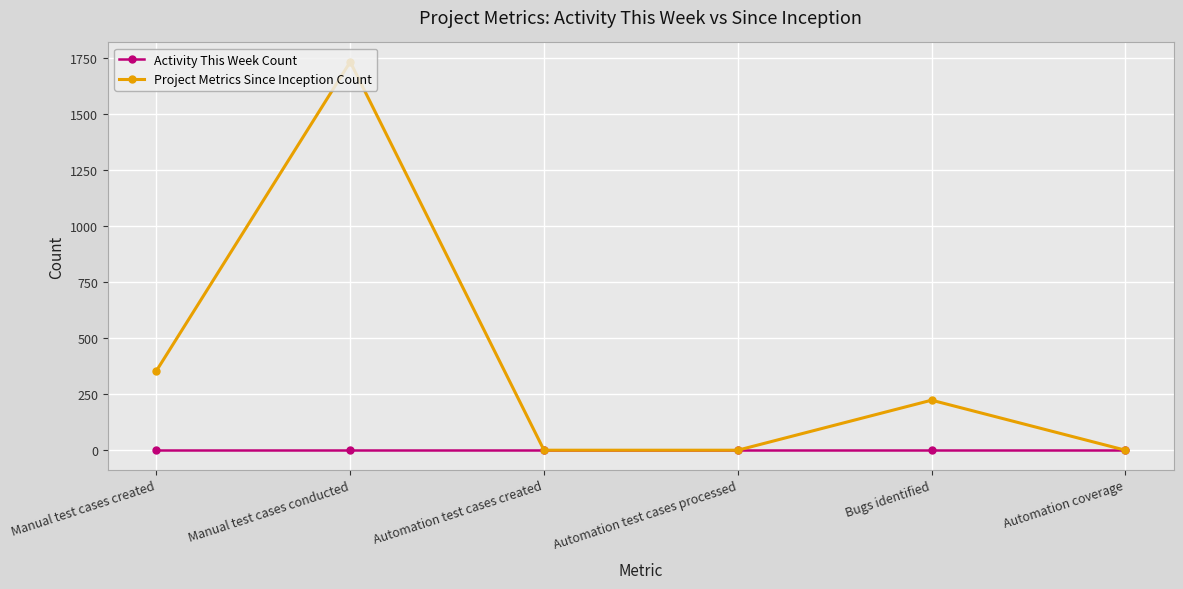

Reading right to left, extract all data points from this chart.

Activity This Week Count: Automation coverage=0	Bugs identified=0	Automation test cases processed=0	Automation test cases created=0	Manual test cases conducted=0	Manual test cases created=0
Project Metrics Since Inception Count: Automation coverage=0	Bugs identified=223	Automation test cases processed=0	Automation test cases created=0	Manual test cases conducted=1731	Manual test cases created=354